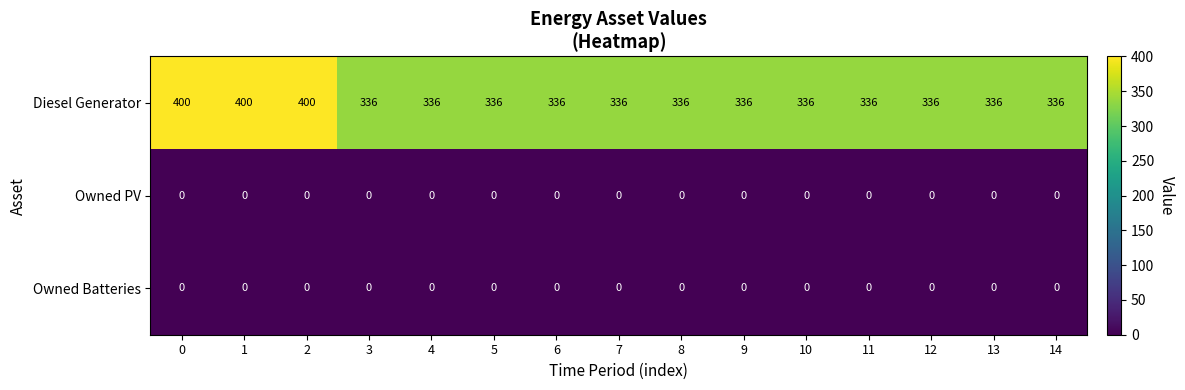

Is it true that Diesel Generator equals 558 at 9?

False